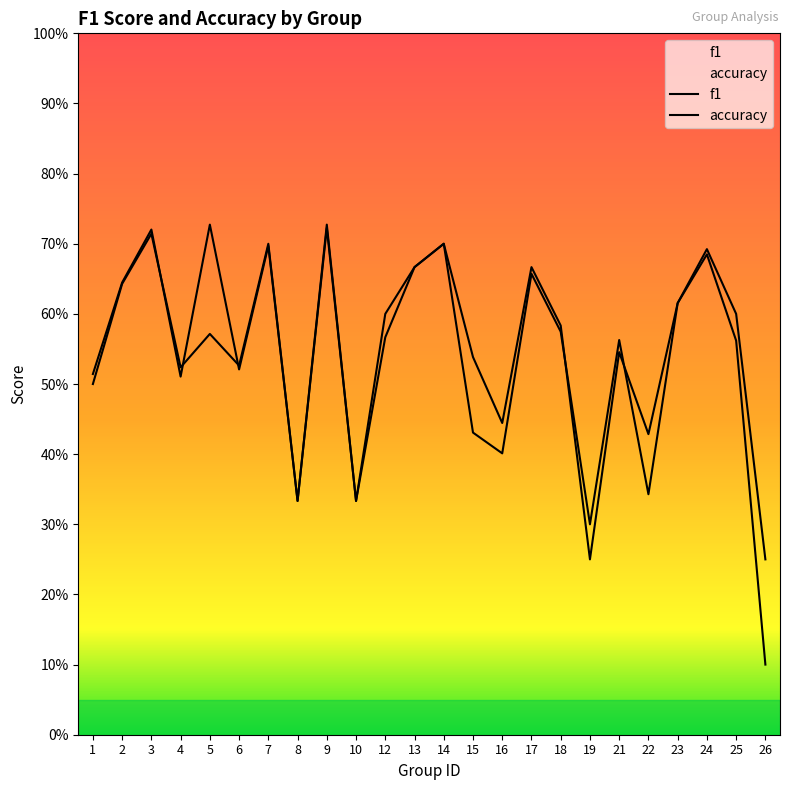

Count the number of categories in the chart.

24